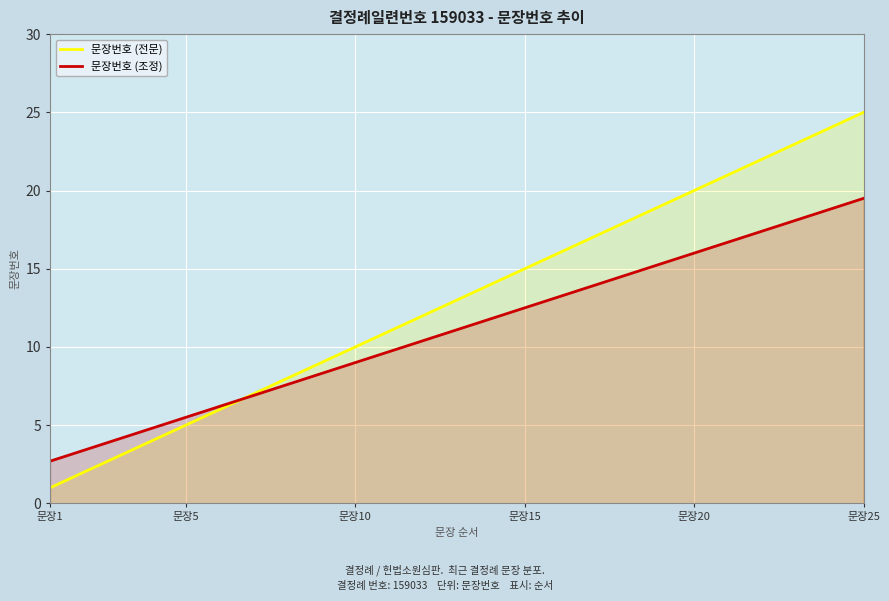

Which series has the largest range (max minus min)?

문장번호 (전문)